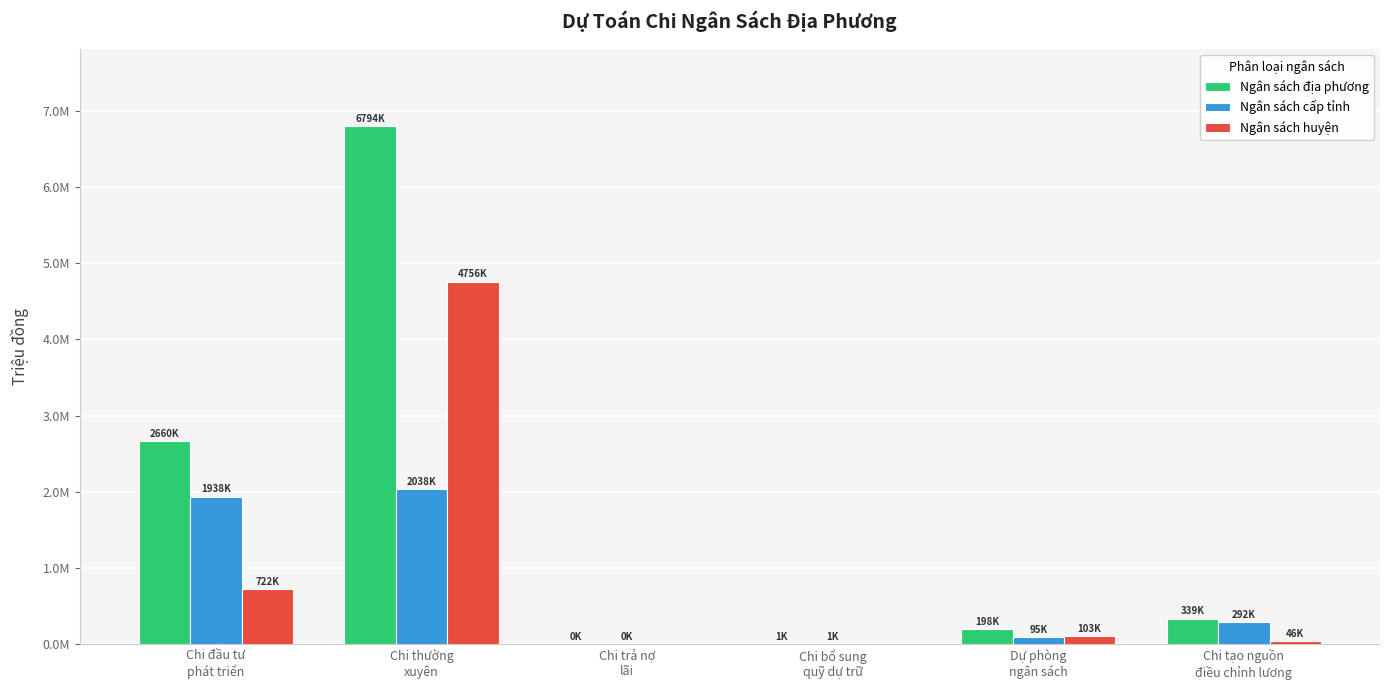

What are all the series names shown in the legend?

Ngân sách địa phương, Ngân sách cấp tỉnh, Ngân sách huyện